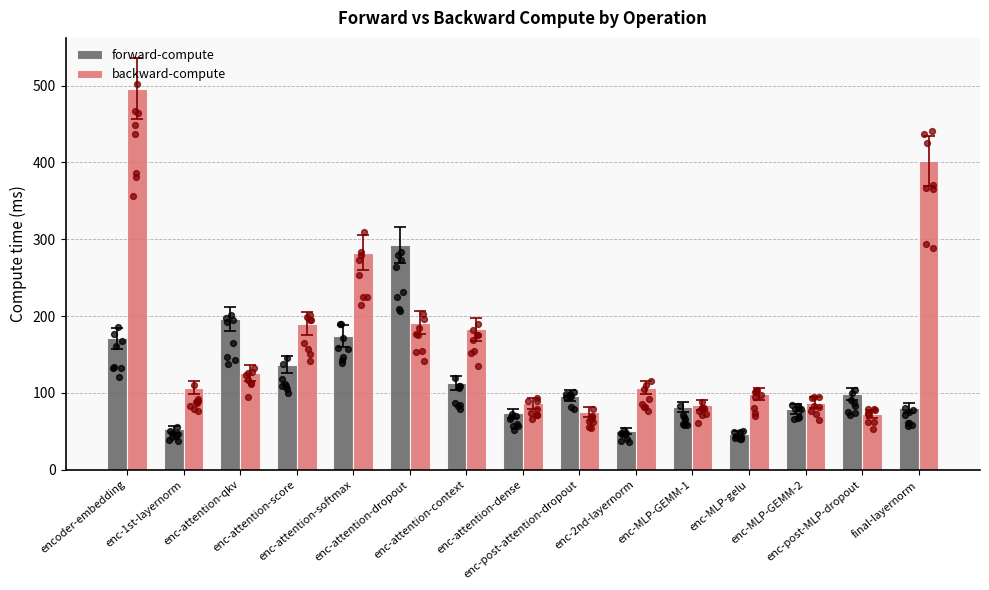

At which category is the sum across all series the highest?

encoder-embedding